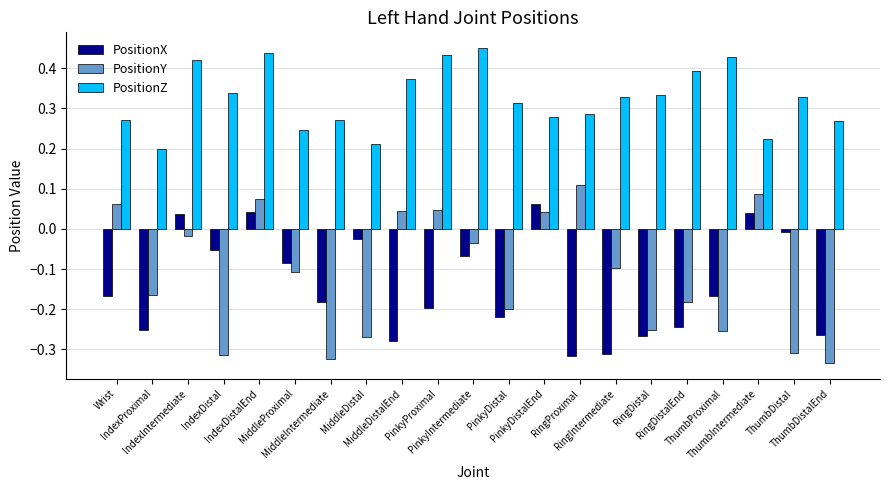

Which series has the widest spread of values?

PositionY